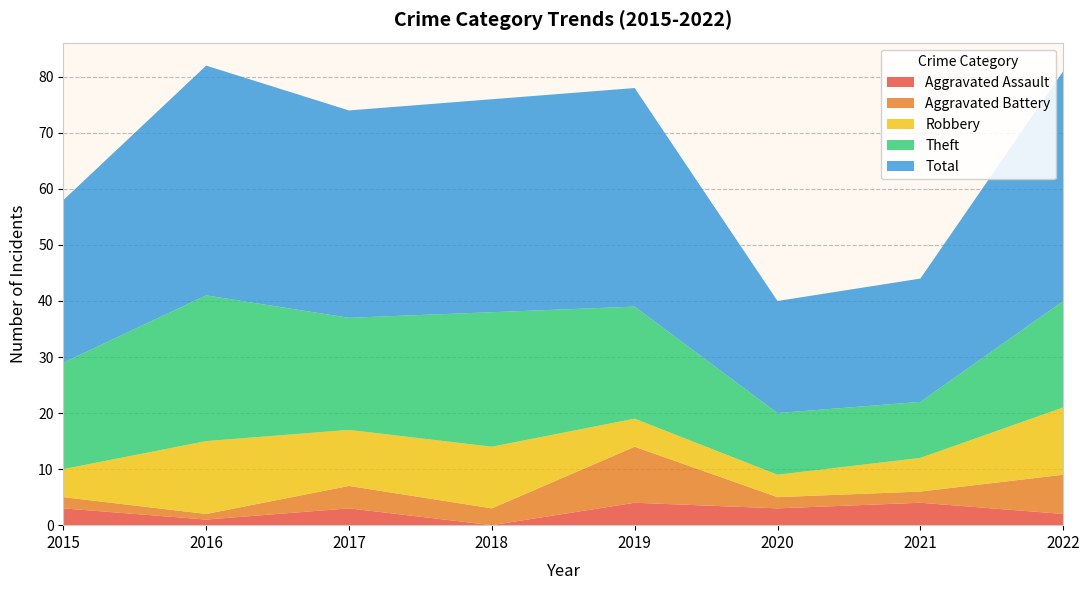

Reading left to right, list all the values displayed in this chart.

Aggravated Assault: 2015=3	2016=1	2017=3	2018=0	2019=4	2020=3	2021=4	2022=2
Aggravated Battery: 2015=2	2016=1	2017=4	2018=3	2019=10	2020=2	2021=2	2022=7
Robbery: 2015=5	2016=13	2017=10	2018=11	2019=5	2020=4	2021=6	2022=12
Theft: 2015=19	2016=26	2017=20	2018=24	2019=20	2020=11	2021=10	2022=19
Total: 2015=29	2016=41	2017=37	2018=38	2019=39	2020=20	2021=22	2022=41